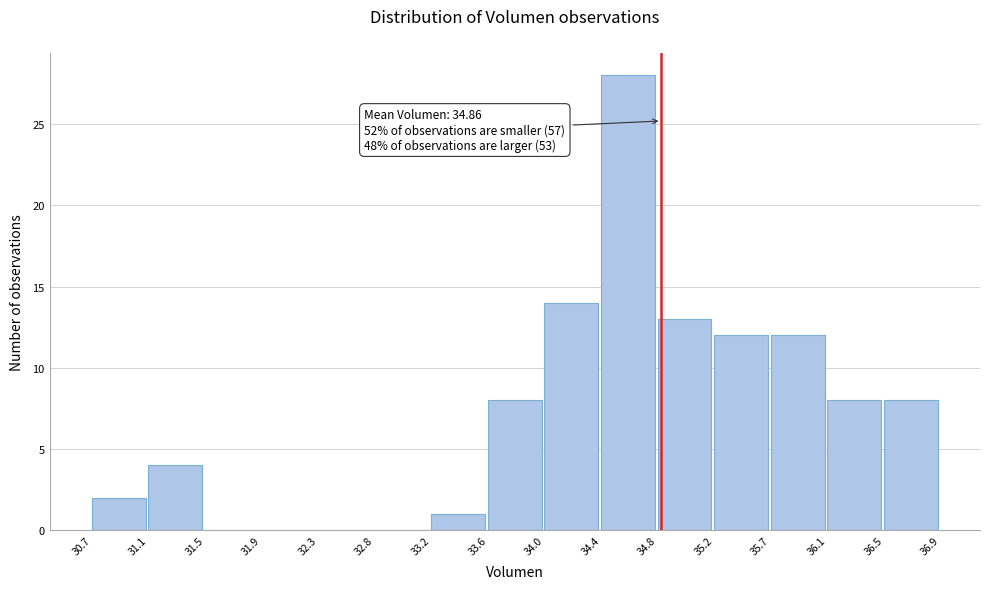

Which range on the x-axis has the tallest bar?

34.4 to 34.8